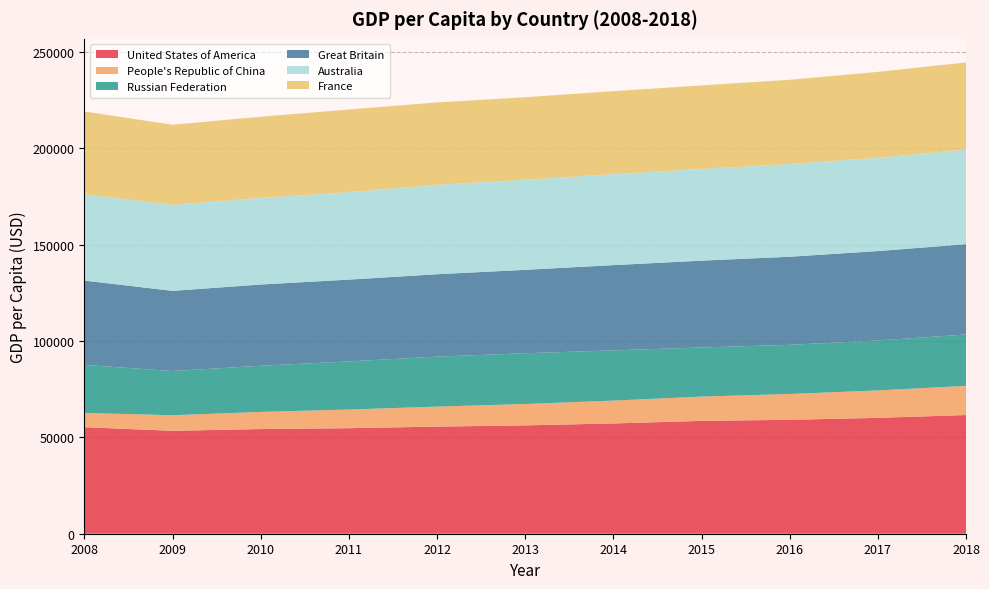

Reading right to left, extract all data points from this chart.

United States of America: 2018=61585.8	2017=60109.7	2016=59112.2	2015=58540.3	2014=57213.3	2013=56214.4	2012=55581.4	2011=54758.8	2010=54315.9	2009=53399.4	2008=55271.7
People's Republic of China: 2018=15134.0	2017=14243.5	2016=13399.1	2015=12612.4	2014=11851.4	2013=11101.9	2012=10370.7	2011=9680.1	2010=8884.6	2009=8069.4	2008=7412.9
Russian Federation: 2018=26656.4	2017=25926.4	2016=25490.7	2015=25488.1	2014=26057.2	2013=26332.4	2012=25933.3	2011=24972.1	2010=23961.2	2009=22939.7	2008=24887.9
Great Britain: 2018=46853.2	2017=46372.4	2016=45712.8	2015=45041.1	2014=44239.2	2013=43271.8	2012=42754.5	2011=42429.2	2010=42147.8	2009=41592.9	2008=43767.7
Australia: 2018=49029.1	2017=48398.6	2016=48116.0	2015=47569.3	2014=47232.9	2013=46744.6	2012=46350.9	2011=45389.2	2010=44915.0	2009=44649.2	2008=44743.7
France: 2018=45284.0	2017=44577.1	2016=43705.1	2015=43345.8	2014=43021.4	2013=42816.3	2012=42790.6	2011=42864.0	2010=42147.7	2009=41546.5	2008=42996.2